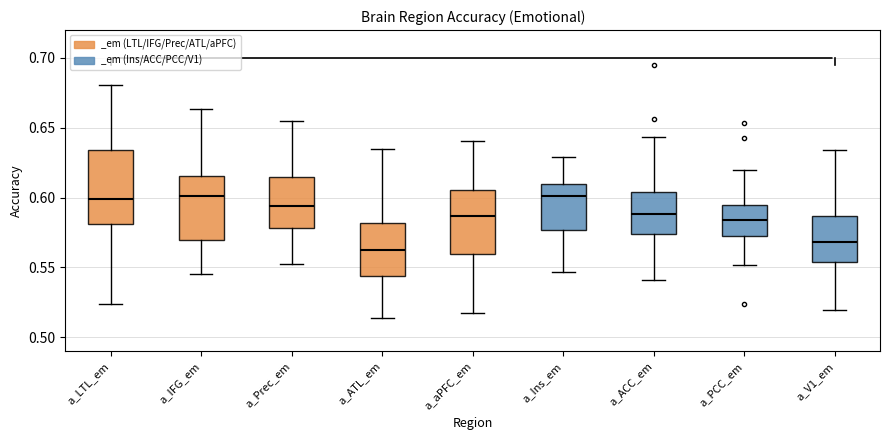

Reading left to right, transcribe this box plot: for each box, give where its median line is, the range the box spans, and where its two whiskers end, as read against the y-axis. The values are not printed on the chart, so give them approximately, as read against the axis.

a_LTL_em: median 0.600, box 0.580 to 0.635, whiskers 0.525 to 0.680
a_IFG_em: median 0.600, box 0.570 to 0.615, whiskers 0.545 to 0.665
a_Prec_em: median 0.595, box 0.580 to 0.615, whiskers 0.555 to 0.655
a_ATL_em: median 0.565, box 0.545 to 0.580, whiskers 0.515 to 0.635
a_aPFC_em: median 0.585, box 0.560 to 0.605, whiskers 0.515 to 0.640
a_Ins_em: median 0.600, box 0.575 to 0.610, whiskers 0.545 to 0.630
a_ACC_em: median 0.590, box 0.575 to 0.605, whiskers 0.540 to 0.645
a_PCC_em: median 0.585, box 0.575 to 0.595, whiskers 0.550 to 0.620
a_V1_em: median 0.570, box 0.555 to 0.585, whiskers 0.520 to 0.635